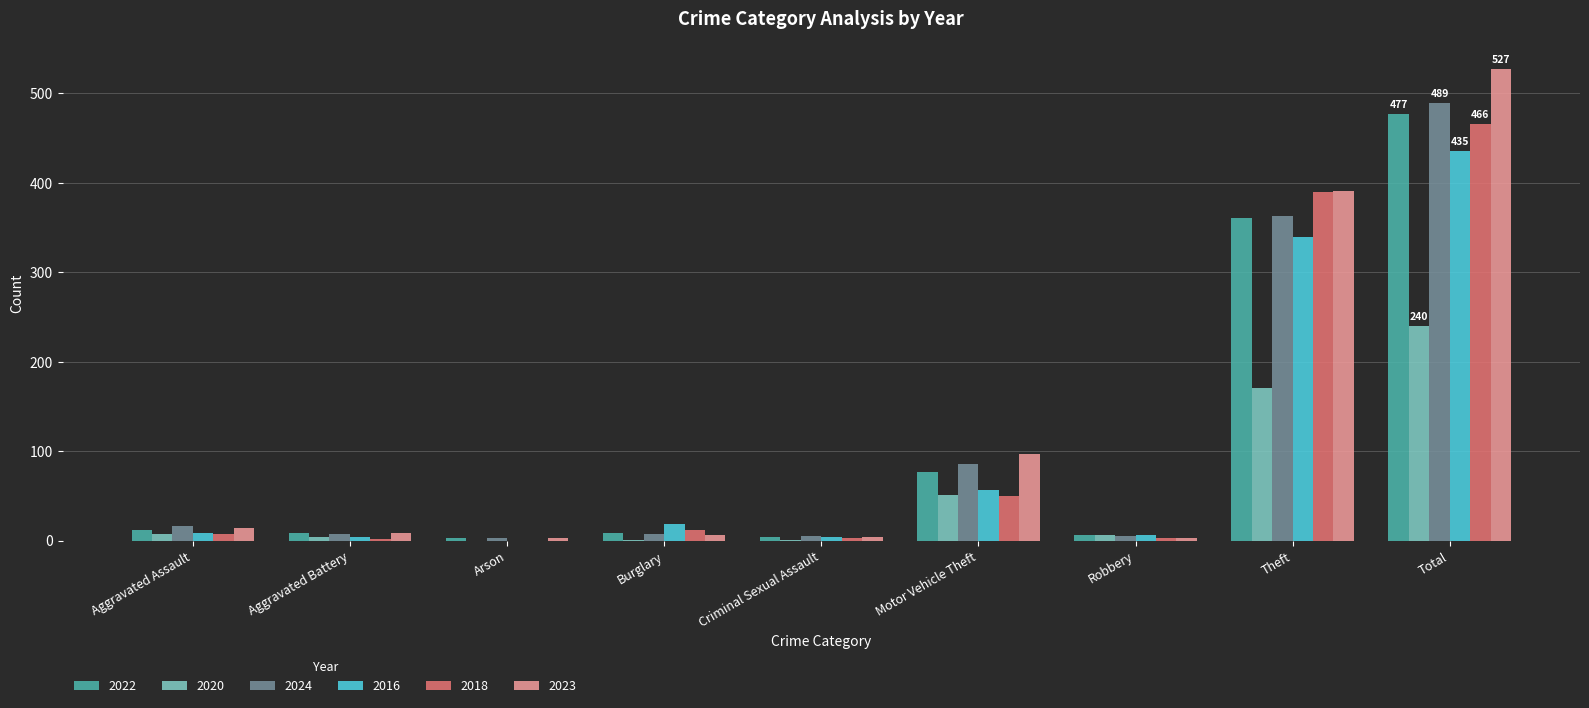

Does the chart contain stacked bars?

No